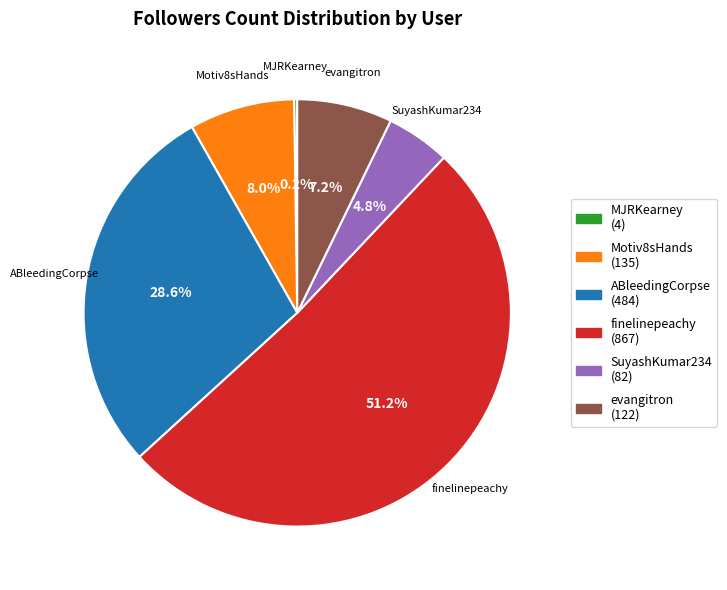

Is there any slice that represents more than half of the pie?

Yes